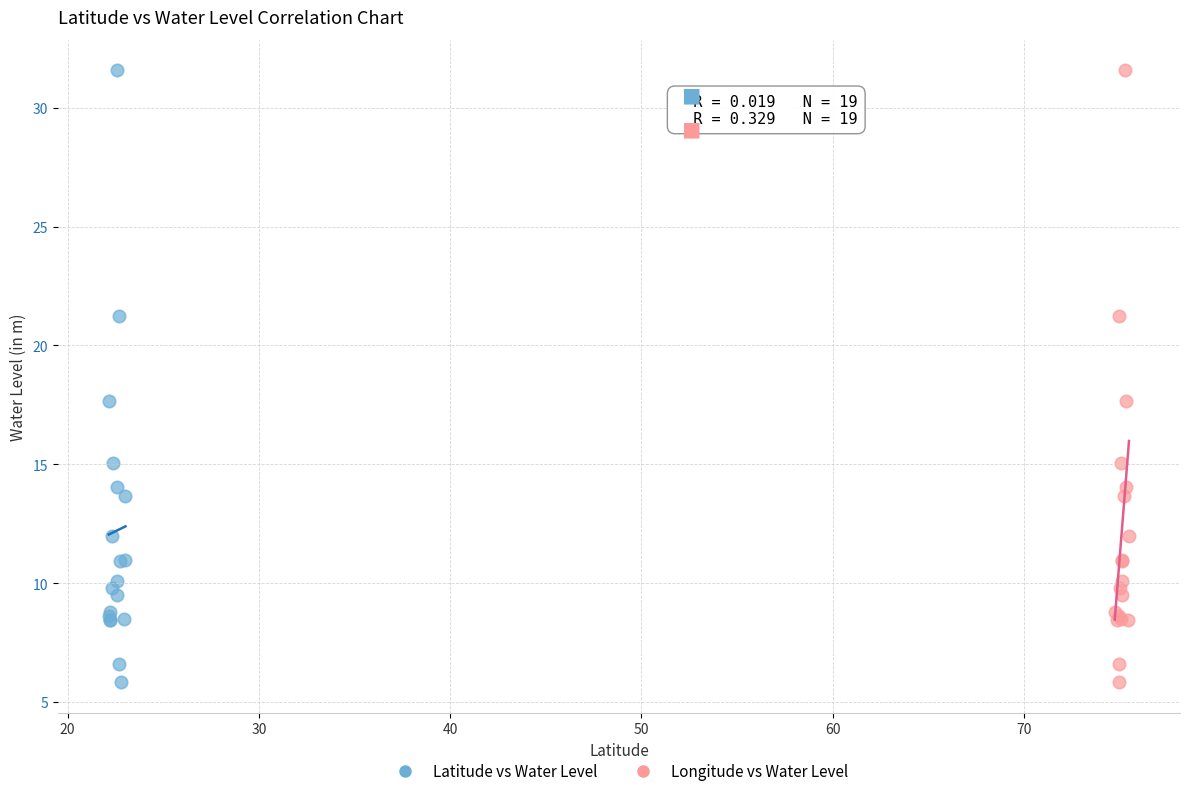

What are all the series names shown in the legend?

Latitude vs Water Level, Longitude vs Water Level